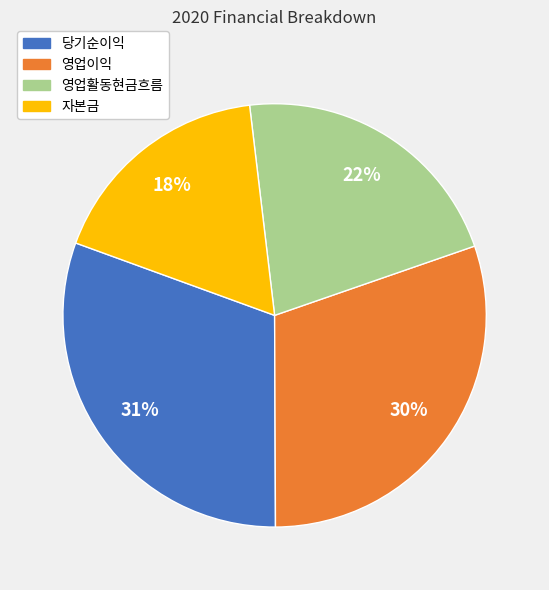

To the nearest percent, what is the difference between the largest and smallest slice percentages?

13%